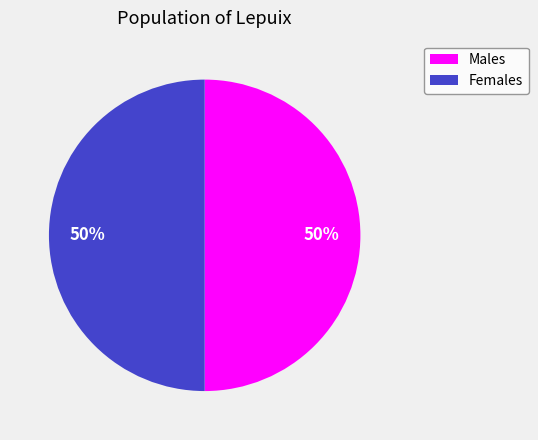

To the nearest percent, what is the average slice percentage?

50%